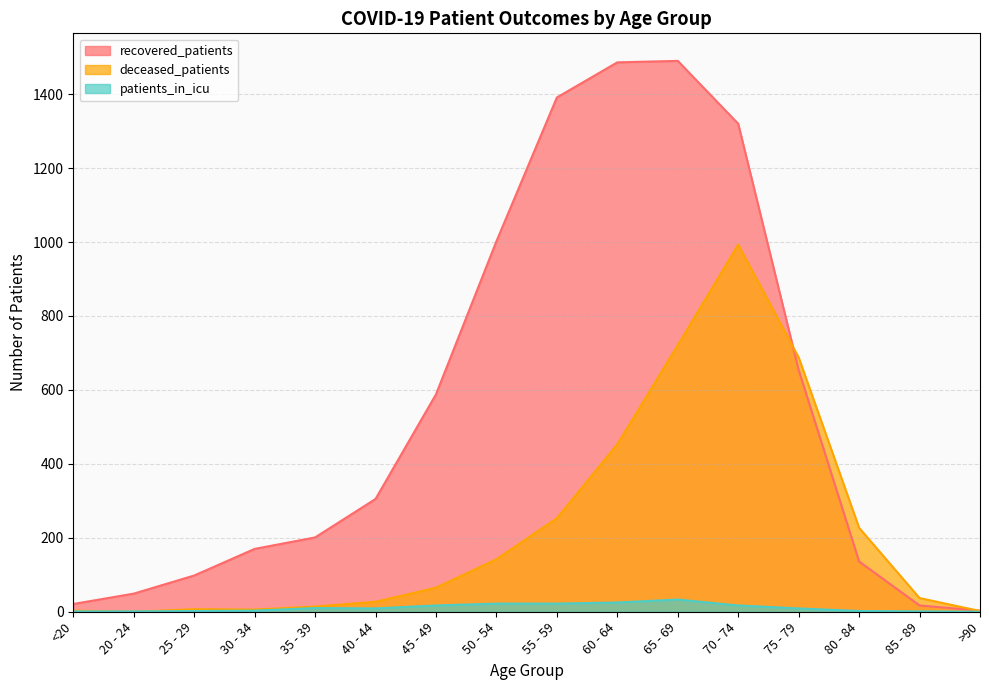

List the series in order of their peak value, highest first.

recovered_patients, deceased_patients, patients_in_icu